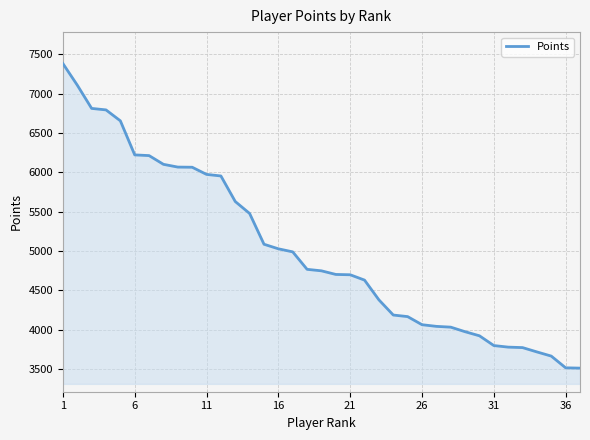

What is the smallest value displayed?

3509